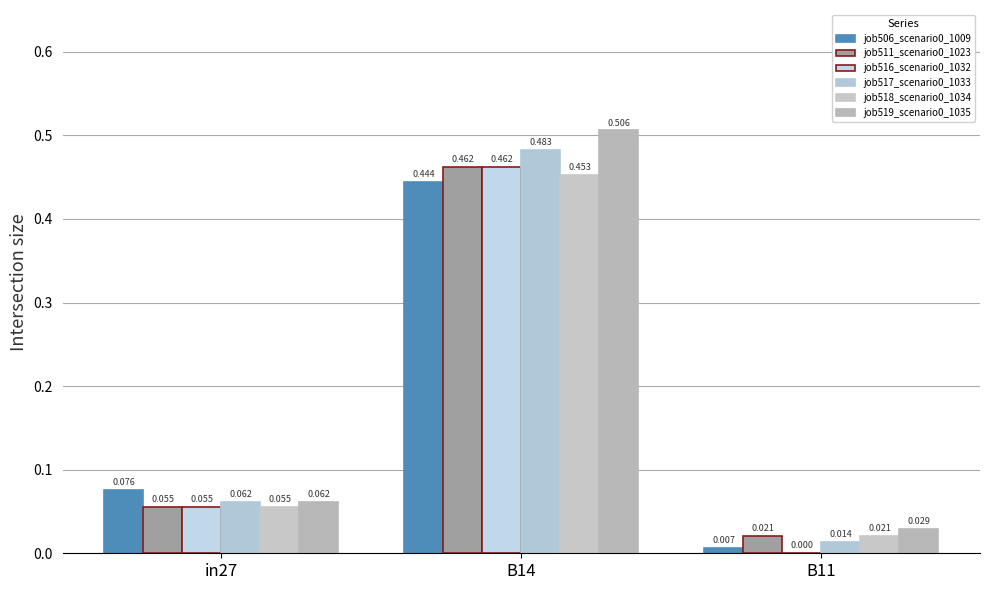

What is the difference between the maximum and minimum values in the job518_scenario0_1034 series?

0.4